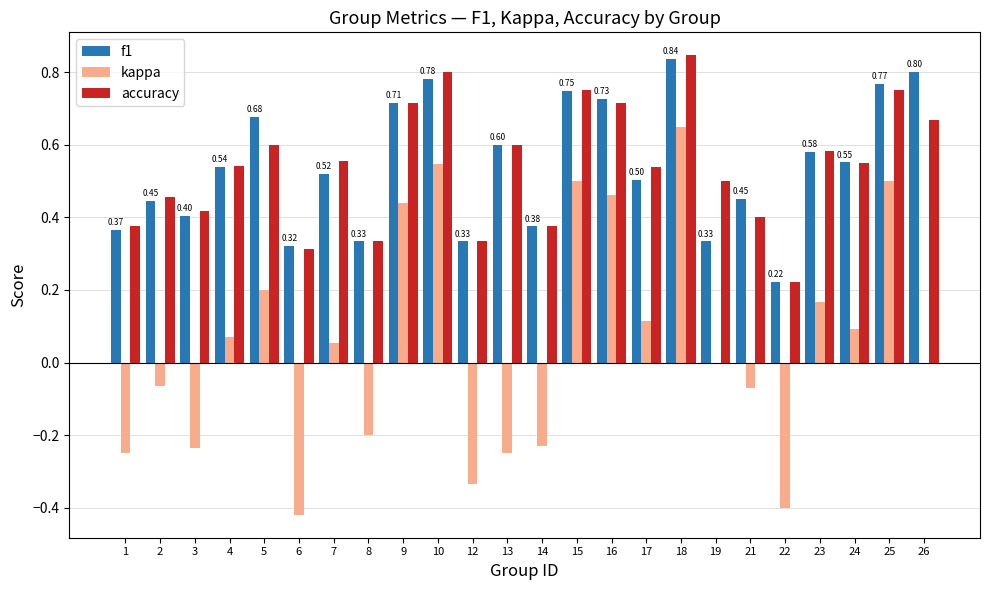

Is the value of accuracy at 4 greater than the value of kappa at 12?

Yes